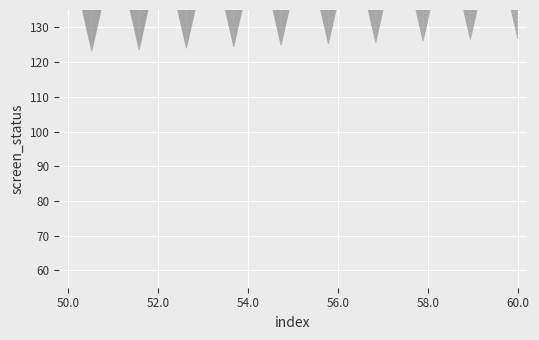

What is the maximum value shown in the chart?

156.8